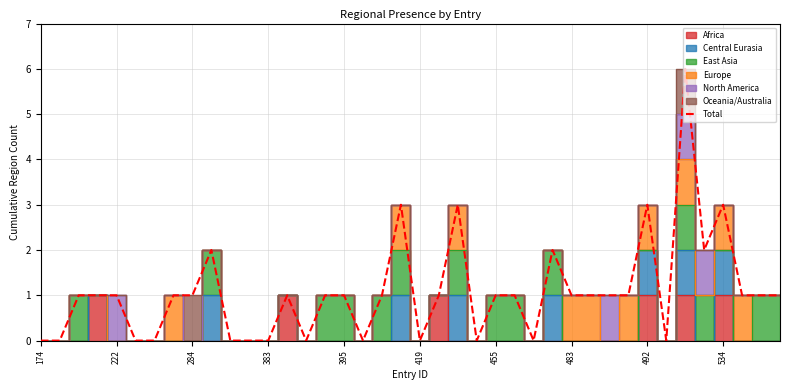

Is this an area chart (filled region under the line)?

No